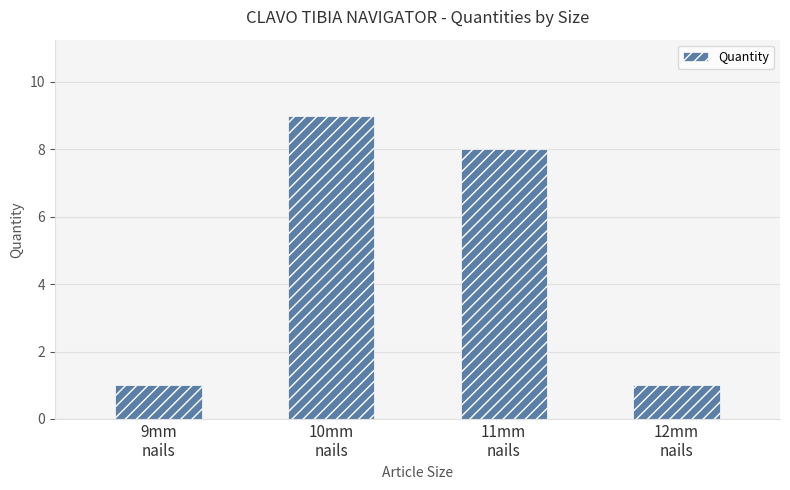

What is the ratio of the value at 12mm
nails to the value at 11mm
nails?

0.1